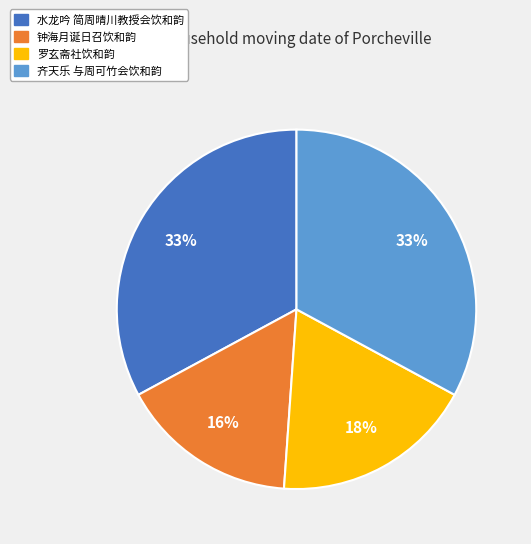

Is there a majority slice in this chart?

No